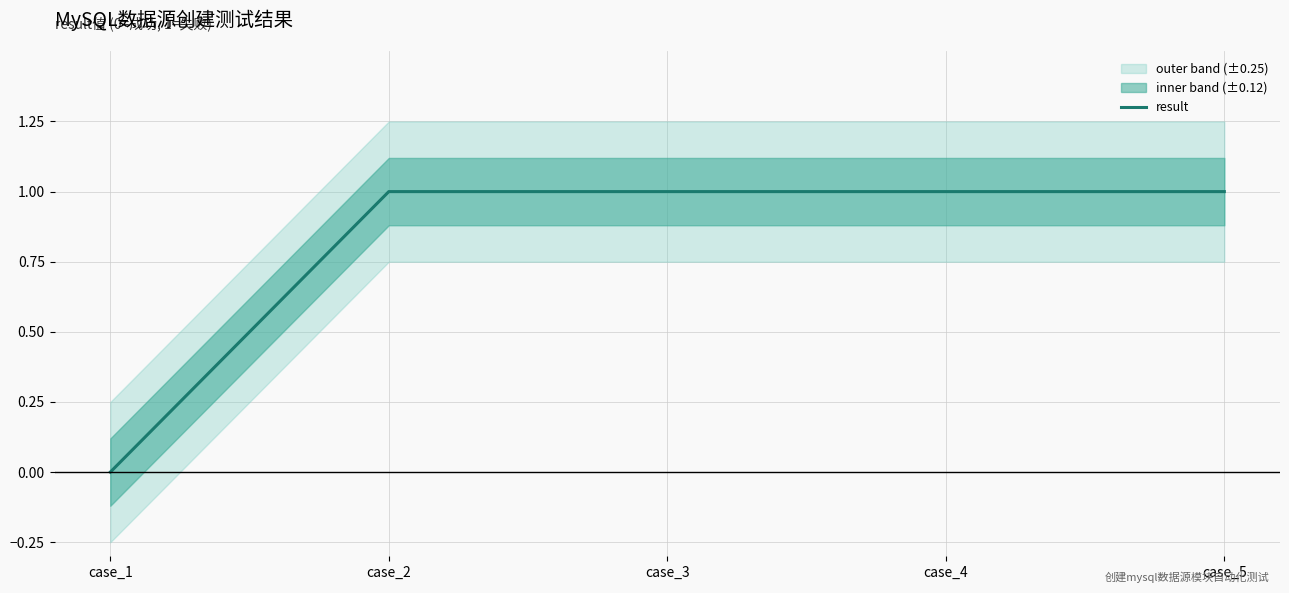

List the labels in order of value, largest first.

case_2, case_3, case_4, case_5, case_1